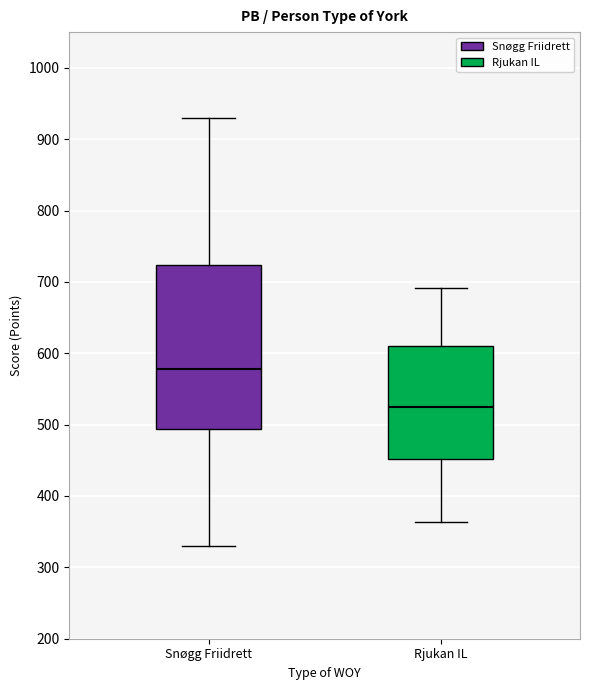

Which box is the tallest, from its lower edge to its upper edge?

Snøgg Friidrett